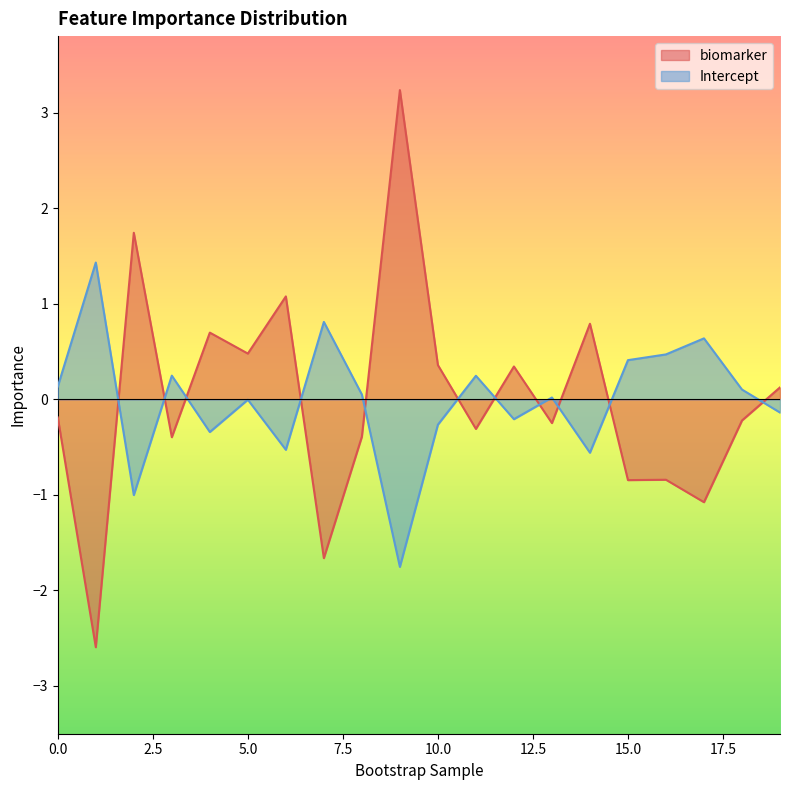

Between 3 and 10, which series saw the biggest shift?

biomarker